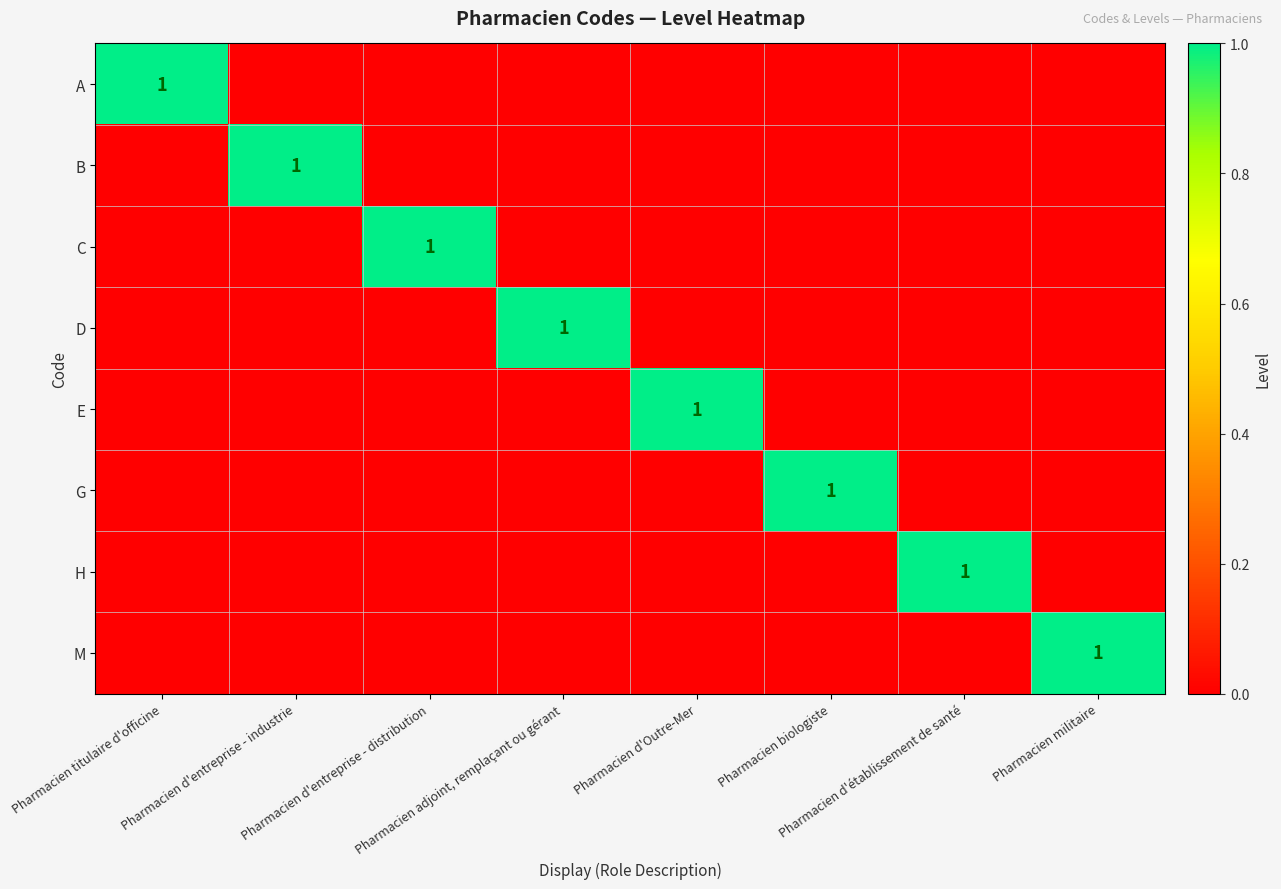

Where is A nearest to the value 0?

Pharmacien d'entreprise - industrie